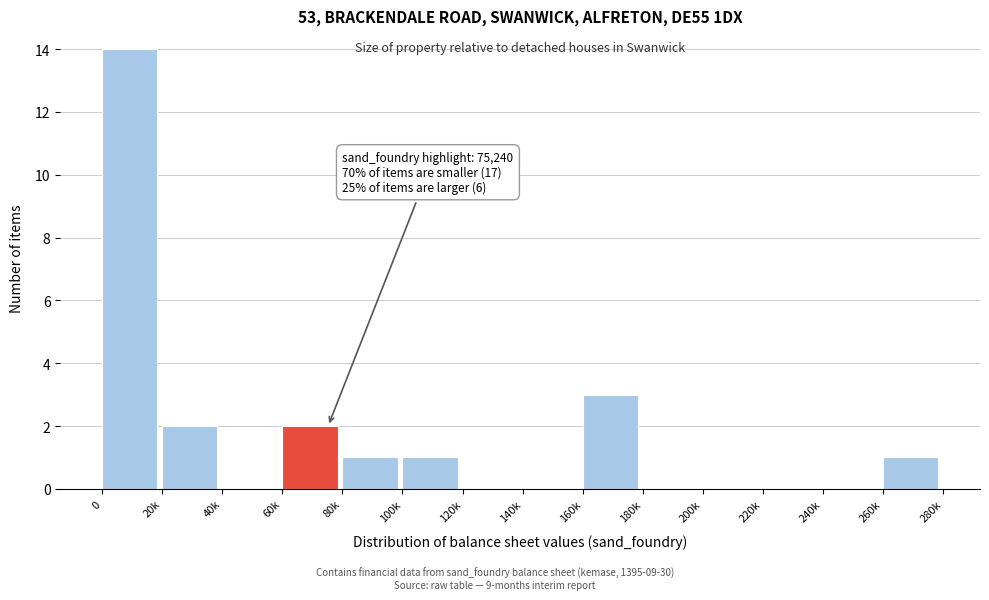

Reading left to right, transcribe all the data shown in this chart.

0=14	20k=2	40k=0	60k=2	80k=1	100k=1	120k=0	140k=0	160k=3	180k=0	200k=0	220k=0	240k=0	260k=1